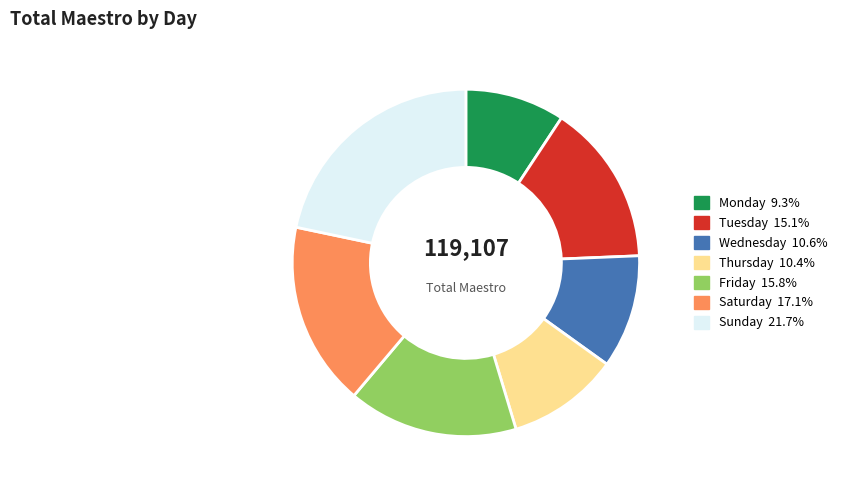

What is the ratio of the value at Wednesday to the value at Friday?

0.7